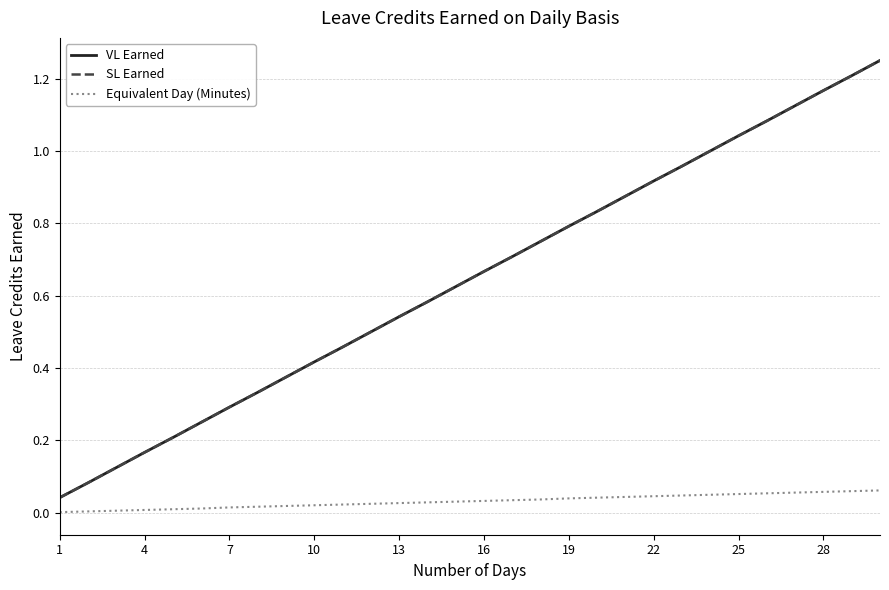

Is this an area chart (filled region under the line)?

No